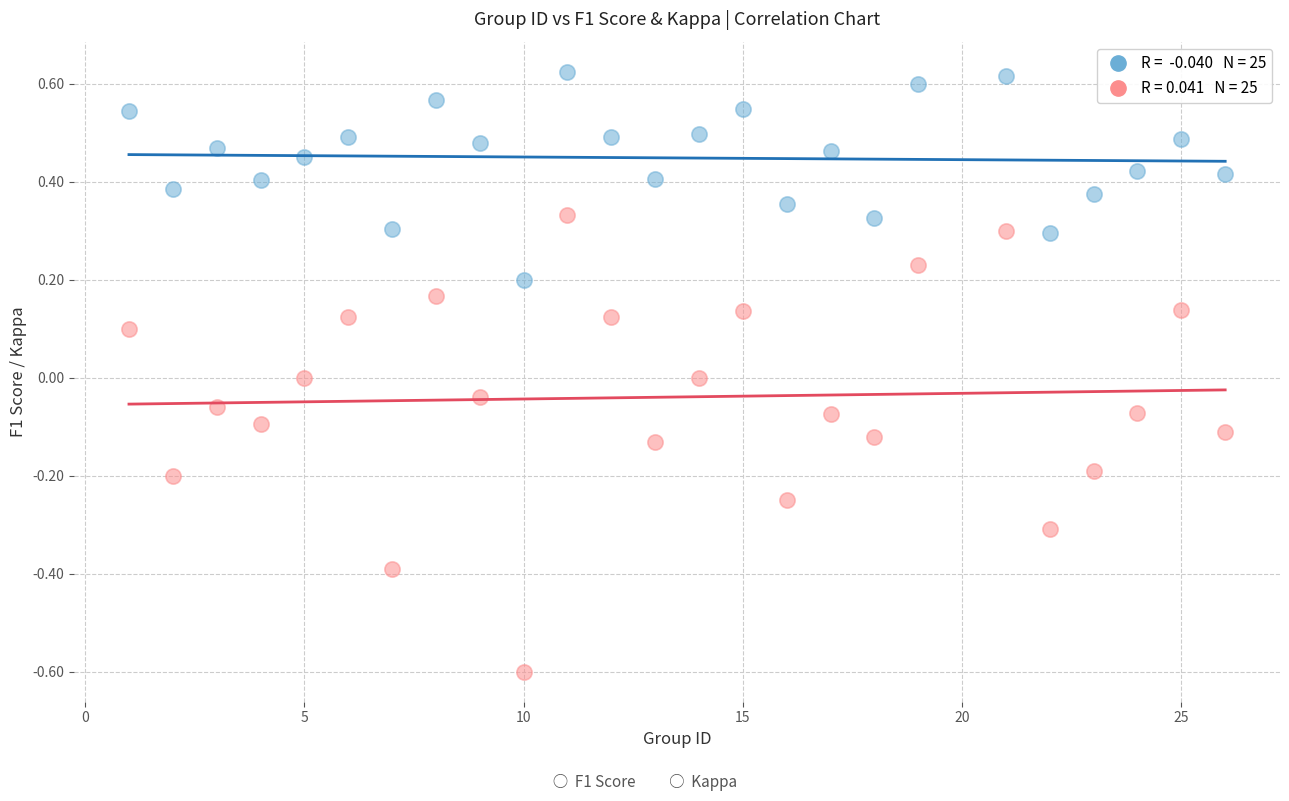

Across all data points, what is the range of Y values (max minus min)?

1.2